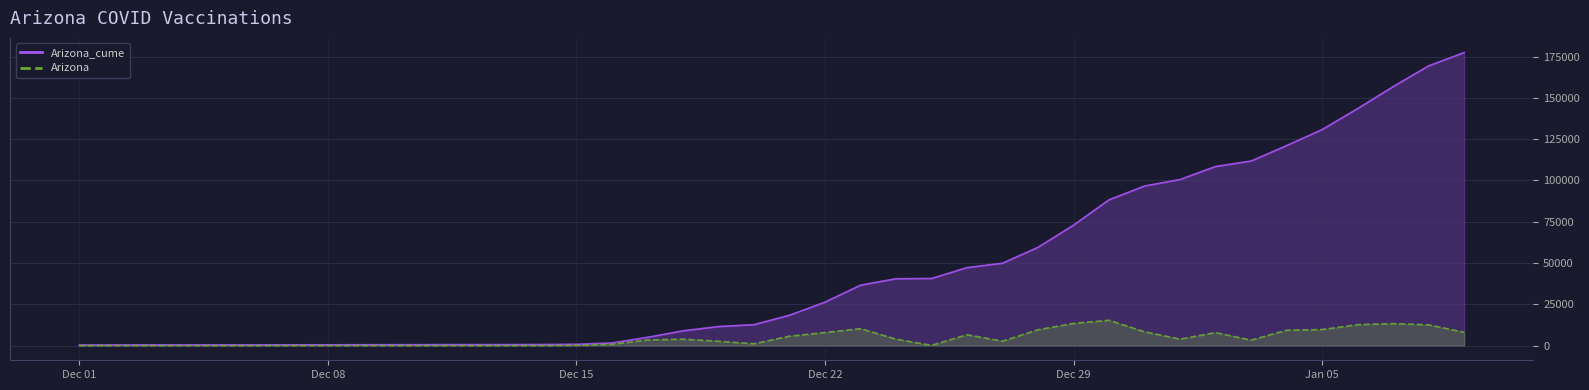

Does the chart display data point markers on the line(s)?

No